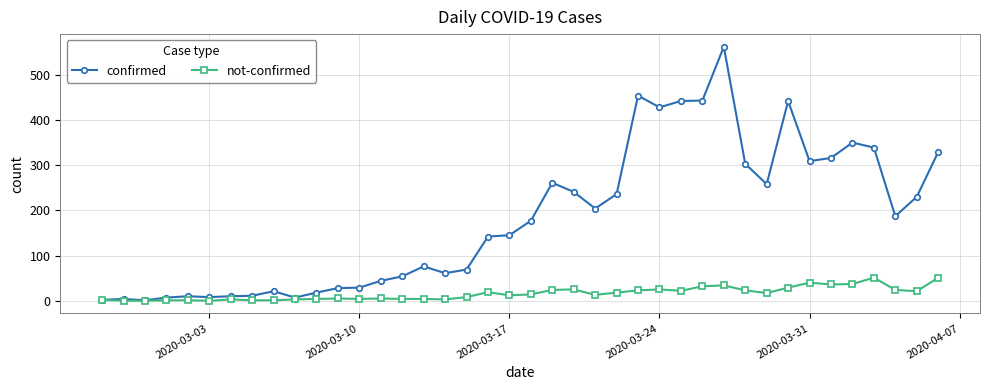

How many data points does each series have?

40